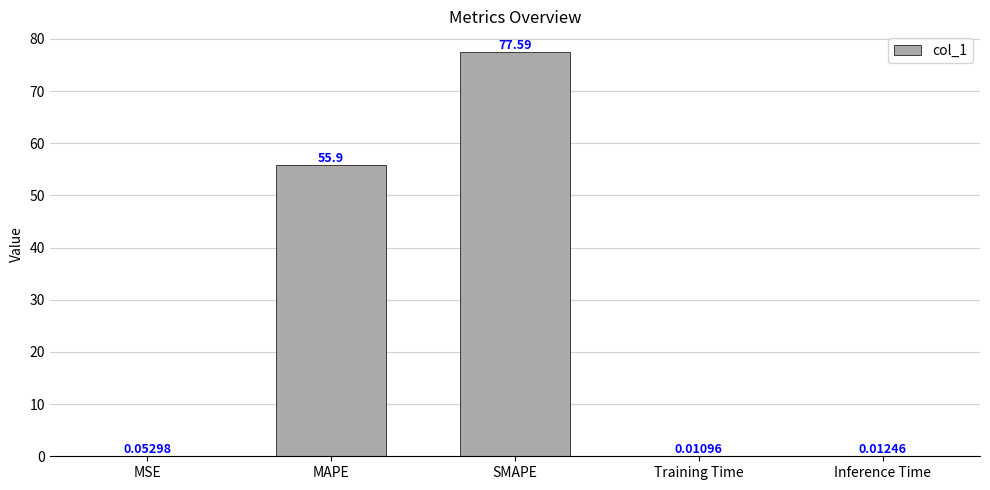

What is the sum of the values at SMAPE and Inference Time?

77.6